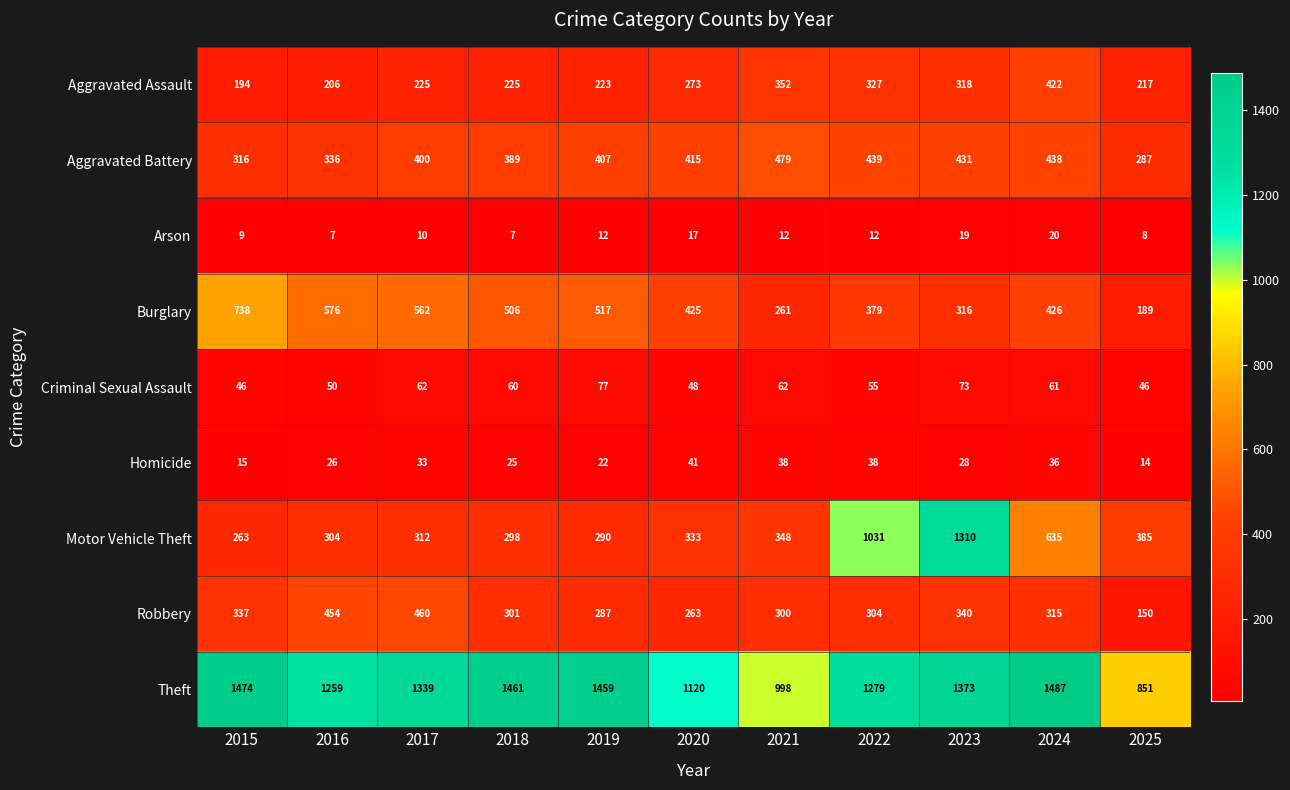

Where is Motor Vehicle Theft nearest to the value 786?

2024